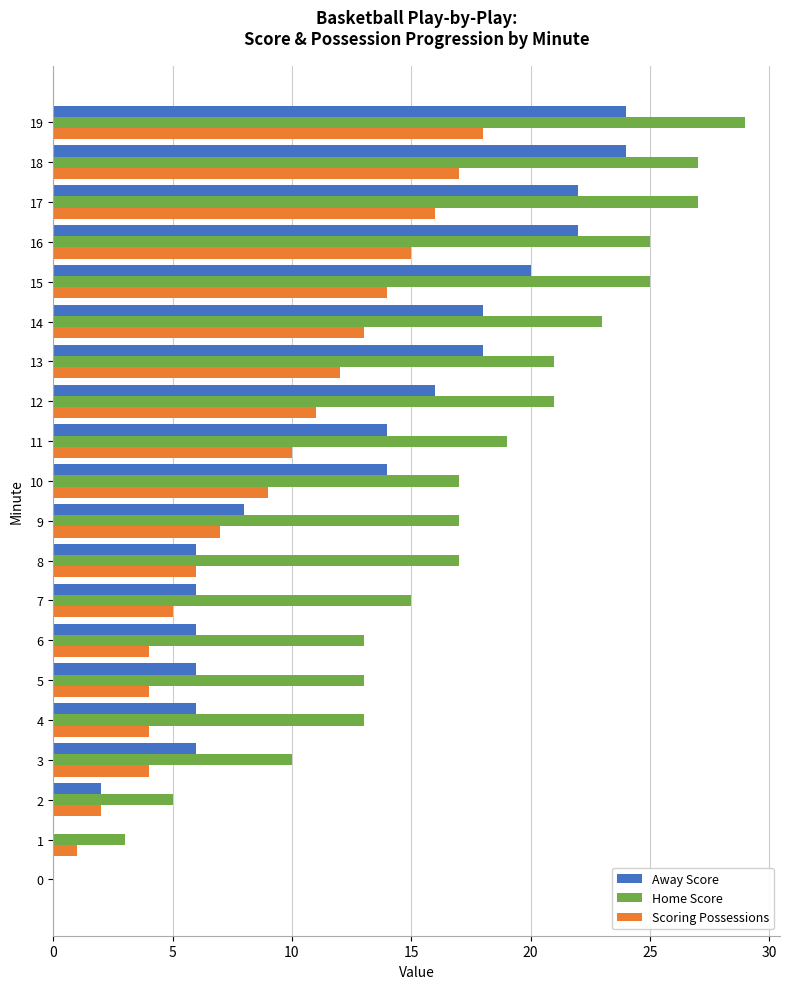

Is the value of Scoring Possessions at 17 greater than the value of Home Score at 1?

Yes